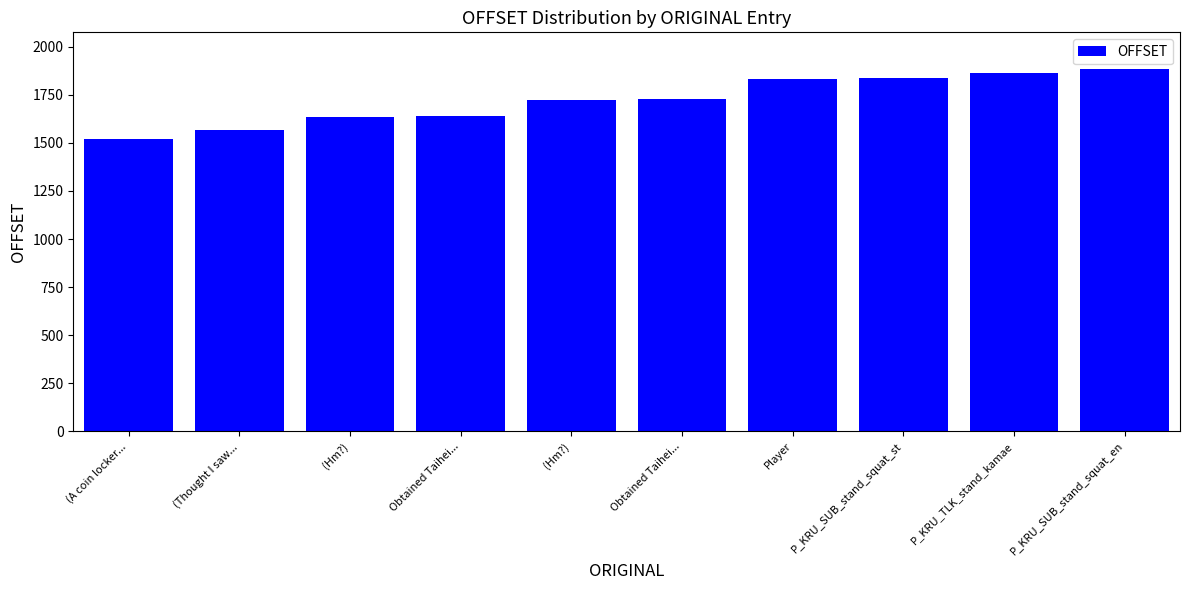

Where does the data first go above 1729?

Player